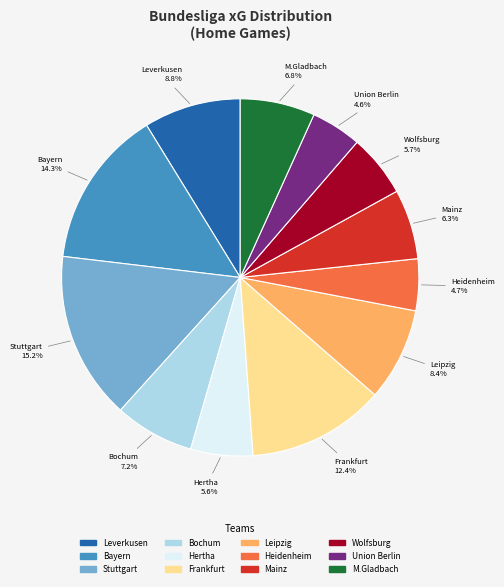

Is there any slice that represents more than half of the pie?

No